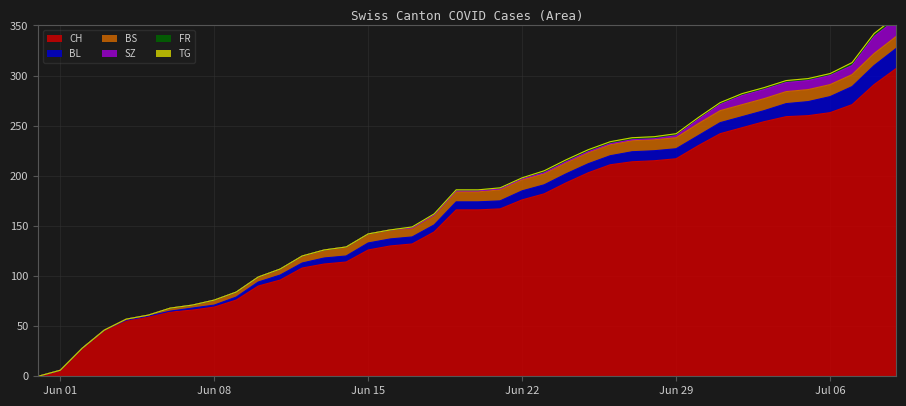

What is the value of the CH point at the 22nd from the left?

167